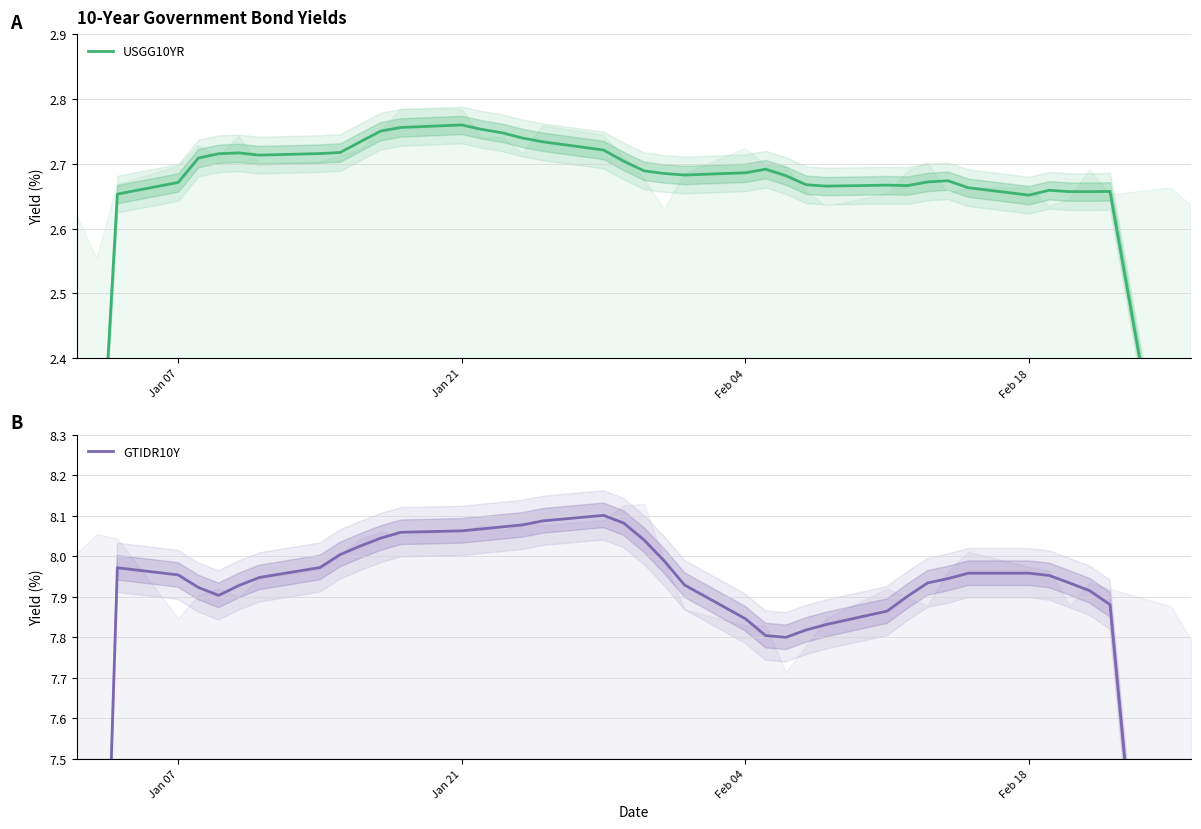

What is the label of the 24th point from the left?

Feb 04